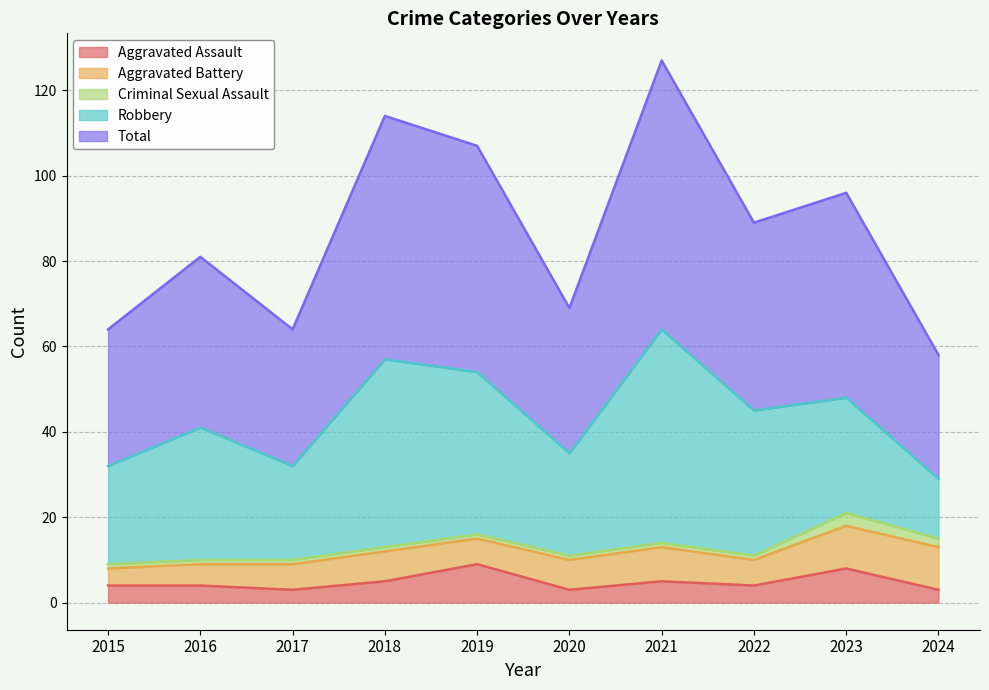

What is the difference between the Aggravated Battery values at 2019 and 2024?

4